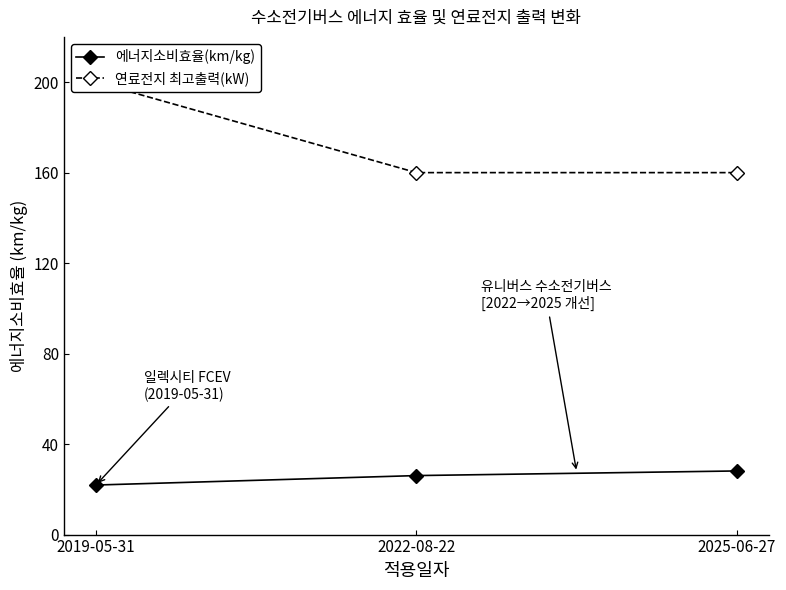

Does the chart display data point markers on the line(s)?

Yes